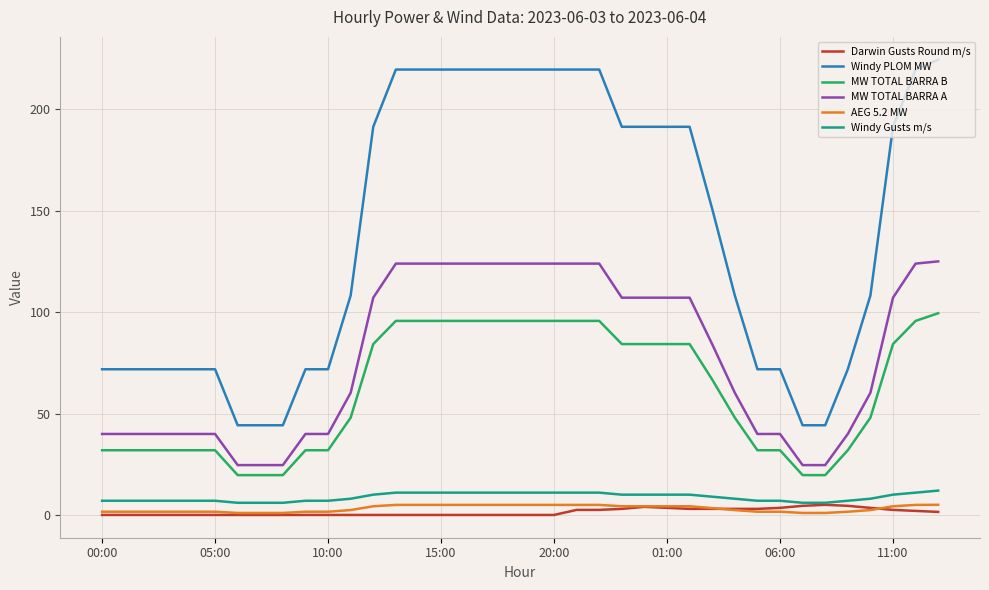

True or false: AEG 5.2 MW and MW TOTAL BARRA A cross at least once.

False